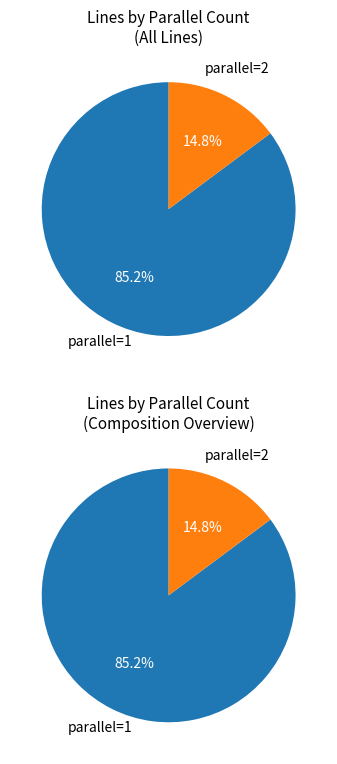

Which slice is the smallest?

parallel=2